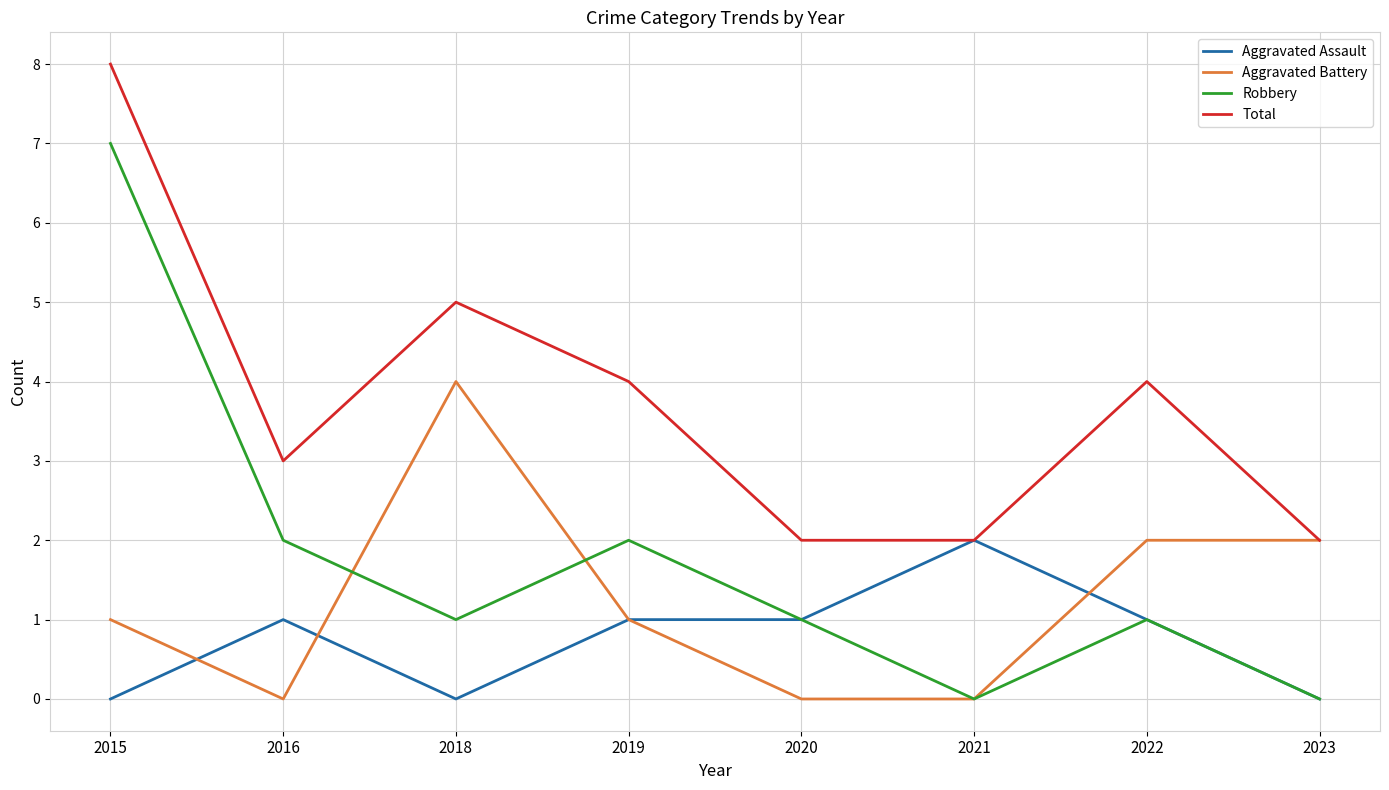

True or false: Total and Robbery cross at least once.

False